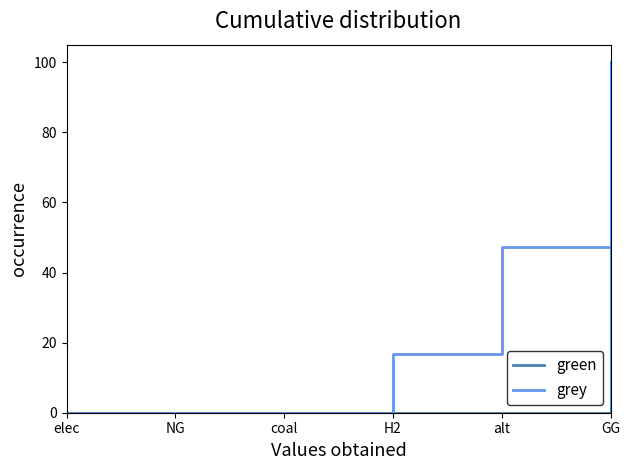

At which category is the sum across all series the highest?

GG